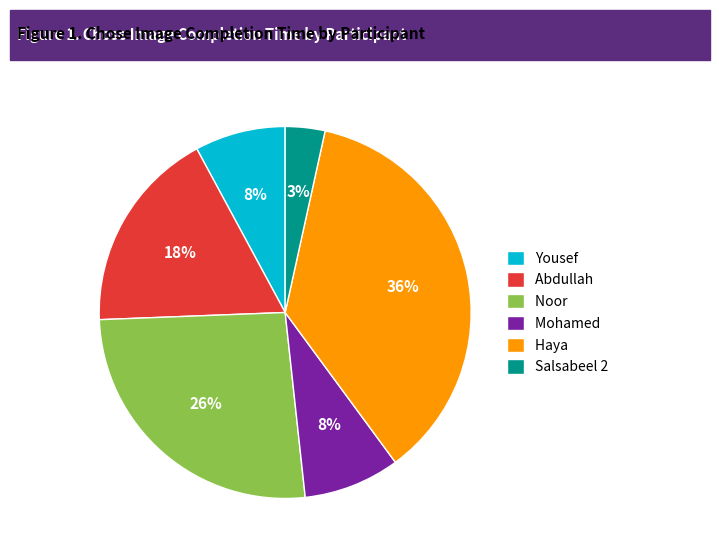

Is there any slice that represents more than half of the pie?

No